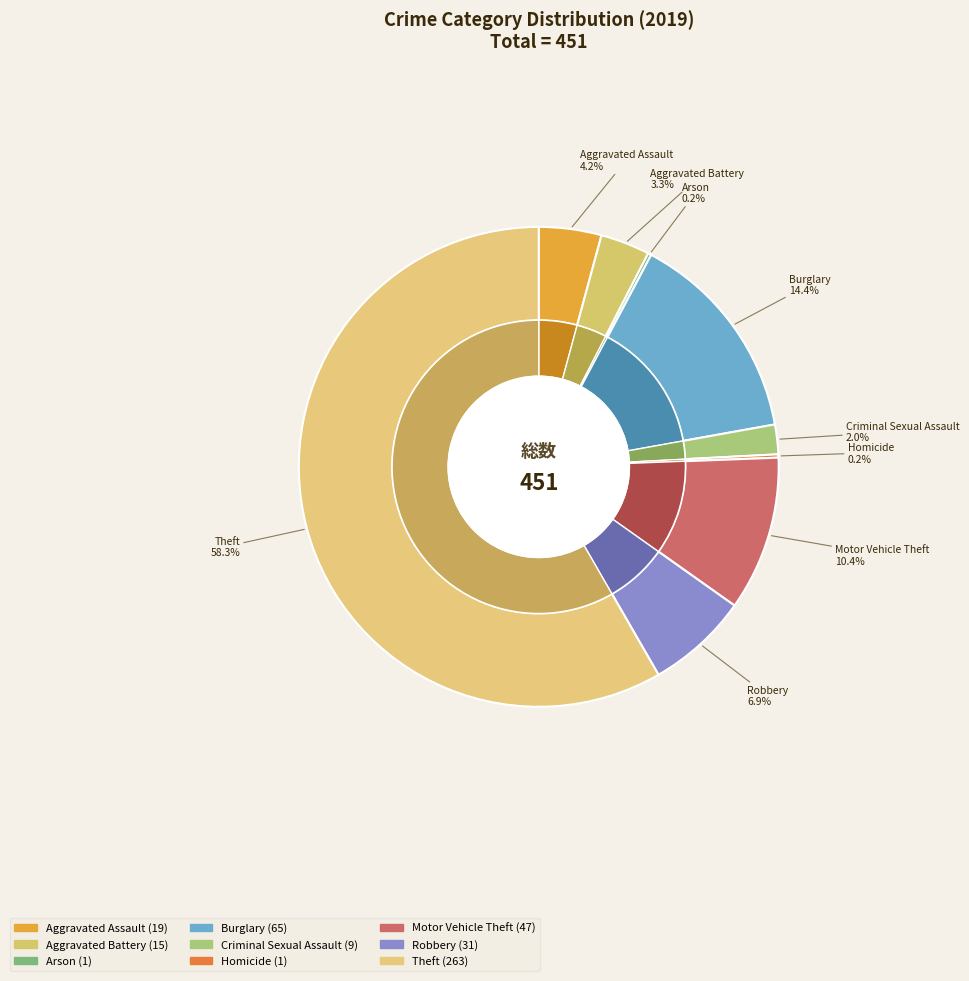

To the nearest percent, what percentage of the pie is Theft?

58%